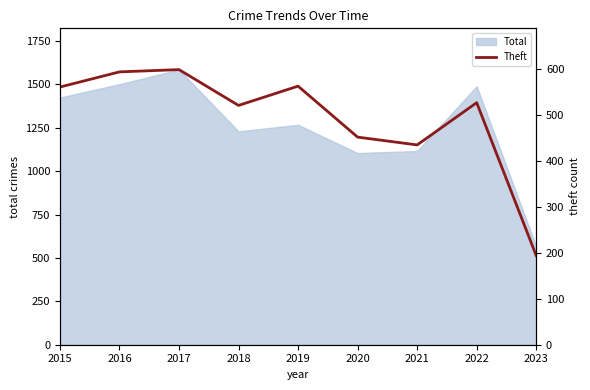

The value at 2016 is 594. True or false?

True